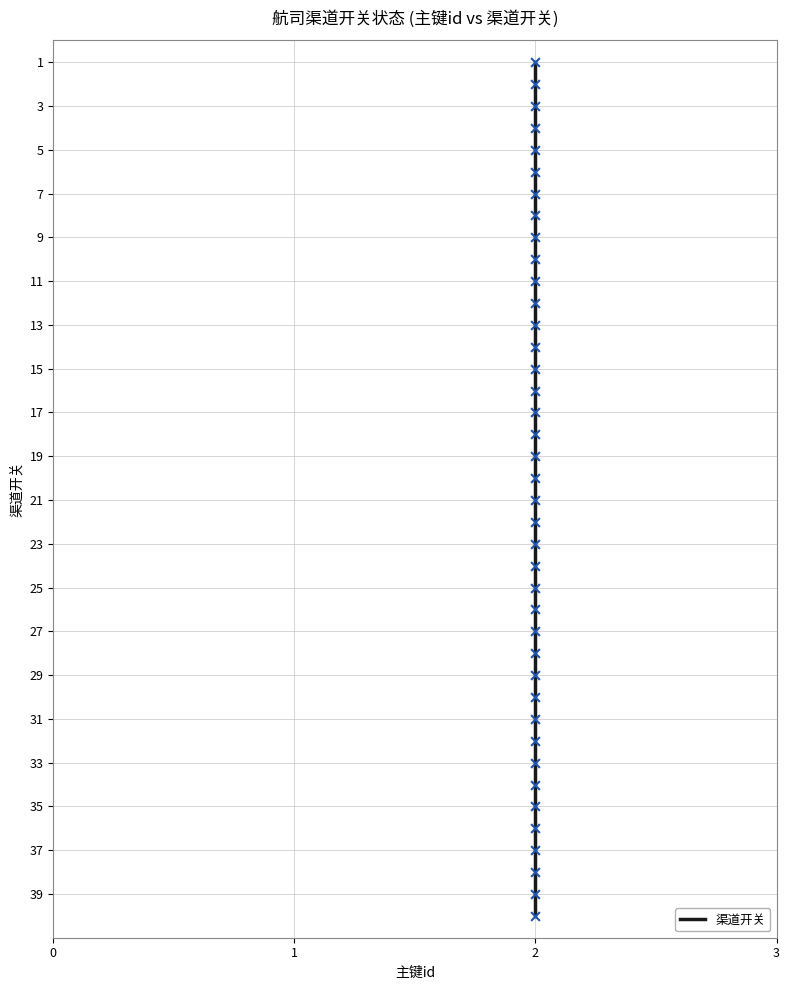

Between 21 and 37, which is larger?

37